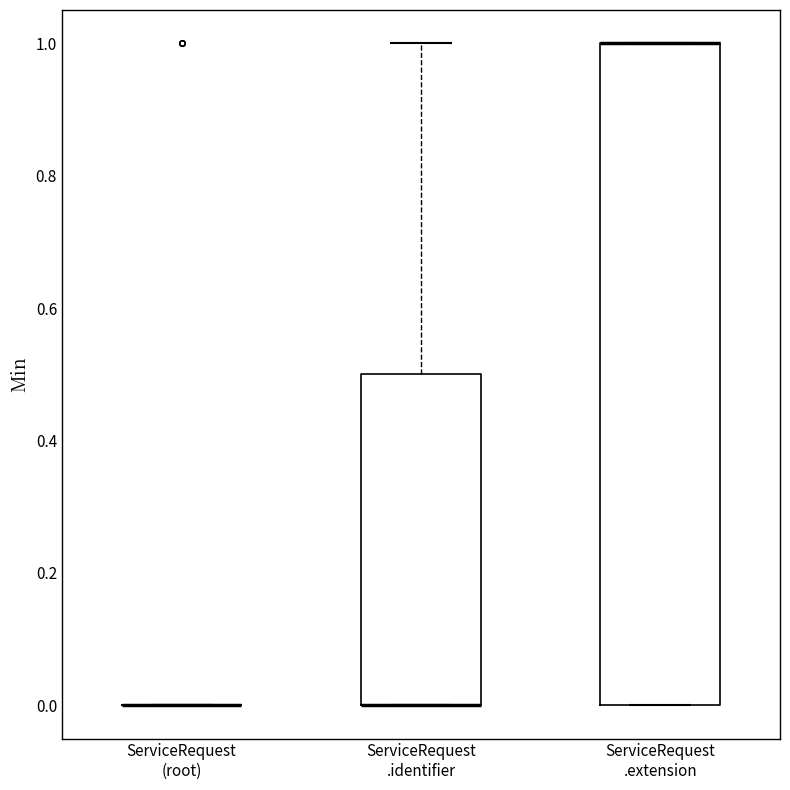

Reading left to right, read every box against the y-axis: the position of its median line, the range the box covers, and the ends of its whiskers. The values are not printed on the chart, so give them approximately, as read against the axis.

ServiceRequest (root): box collapsed to a line at 0.0, whiskers 0.0 to 0.0
ServiceRequest .identifier: median 0.0 (drawn on the box's lower edge), box 0.0 to 0.5, whiskers 0.0 to 1.0
ServiceRequest .extension: median 1.0 (drawn on the box's upper edge), box 0.0 to 1.0, whiskers 0.0 to 1.0